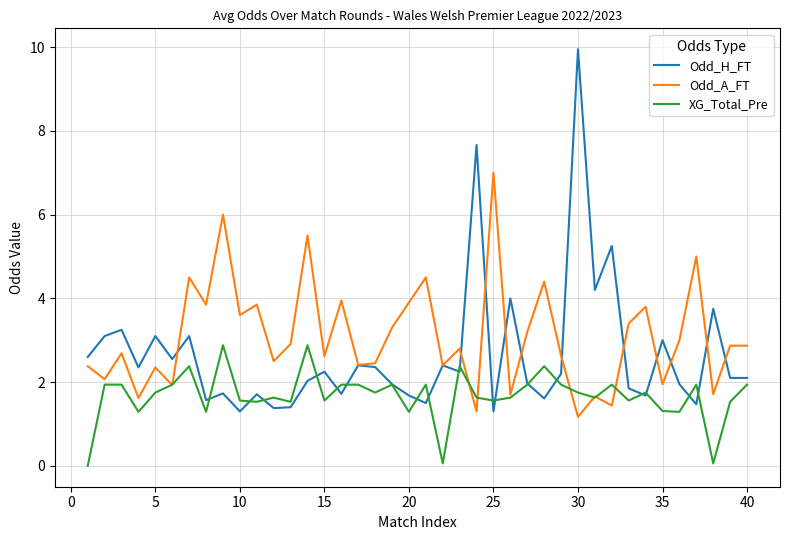

Which series has the widest spread of values?

Odd_H_FT